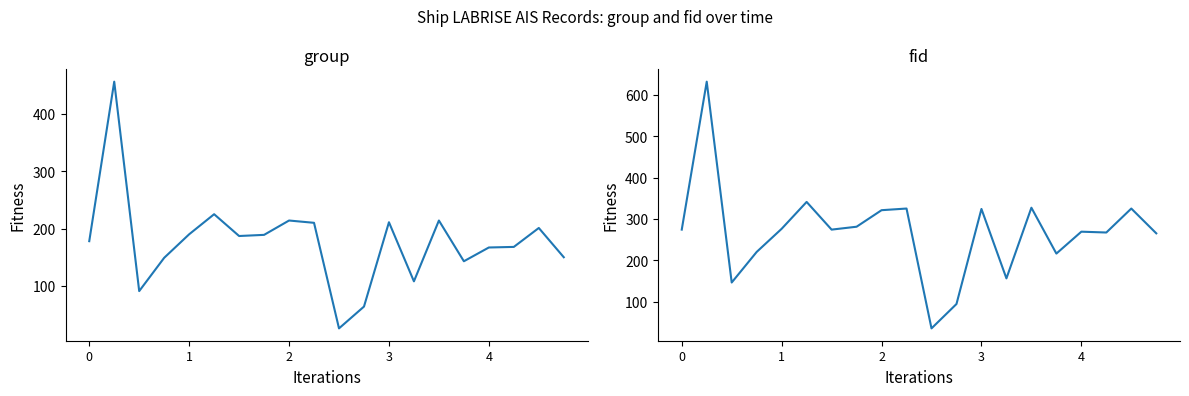

Rank the series by their maximum value, from highest to lowest.

fid, group